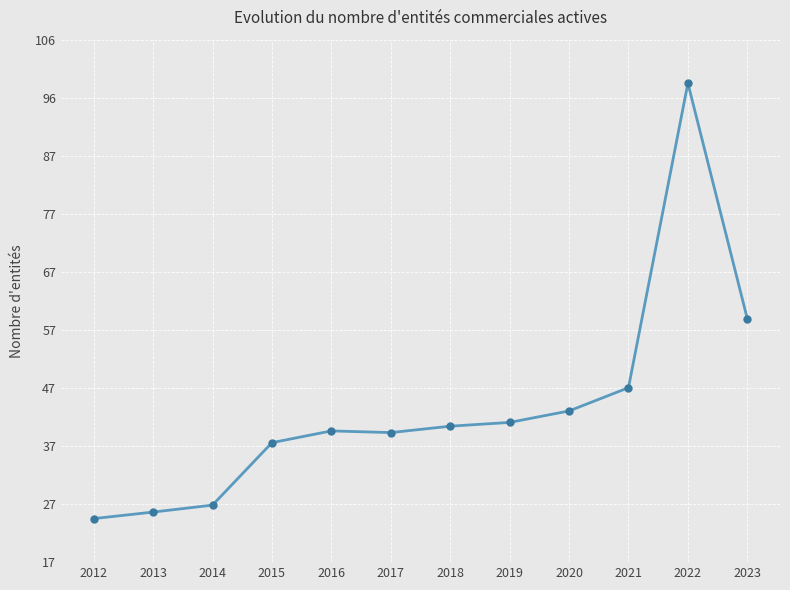

What is the ratio of the value at 2017 to the value at 2019?

1.0